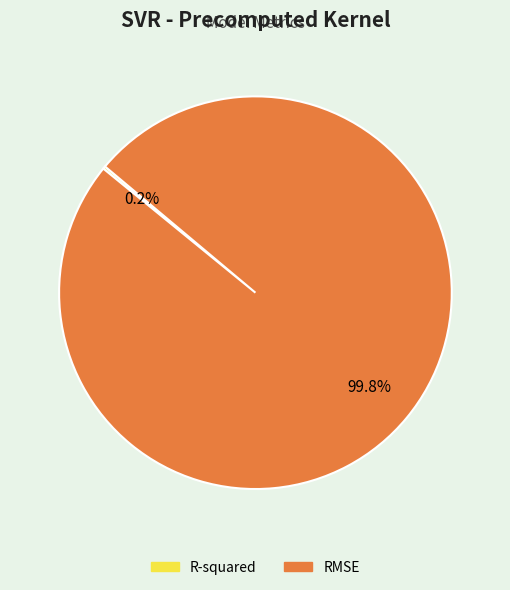

Which slice is the largest?

RMSE